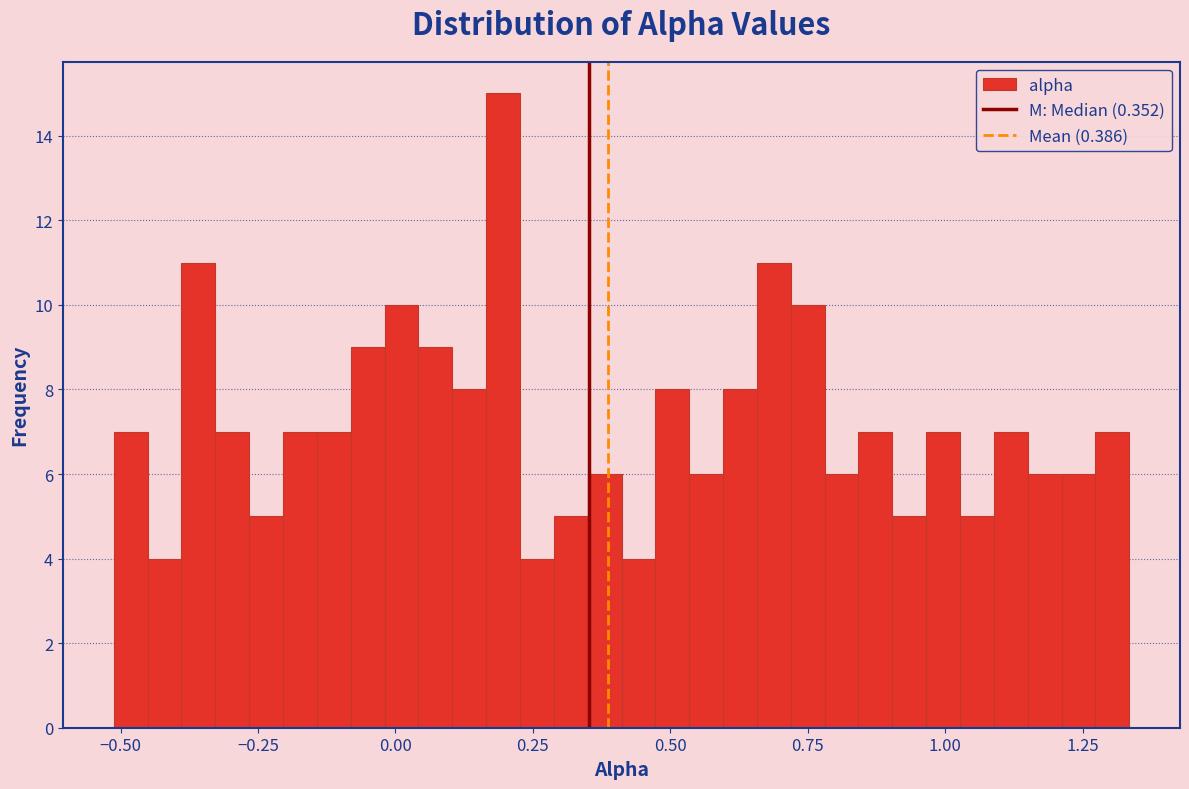

Read against the x-axis, roughly where is the centre of the tallest bar?

0.20